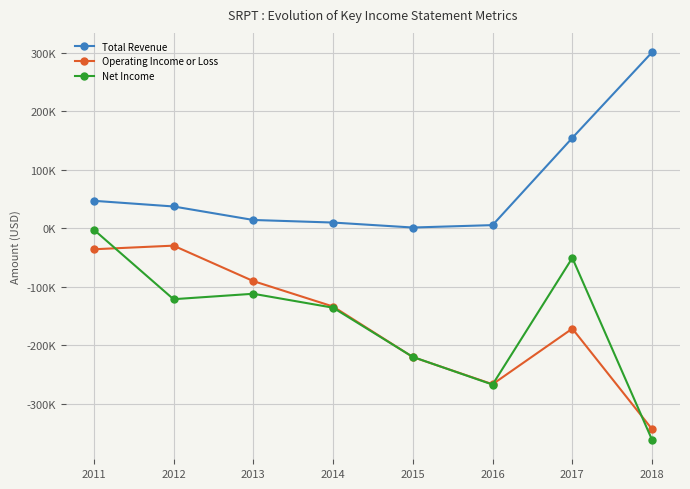

What are all the series names shown in the legend?

Total Revenue, Operating Income or Loss, Net Income